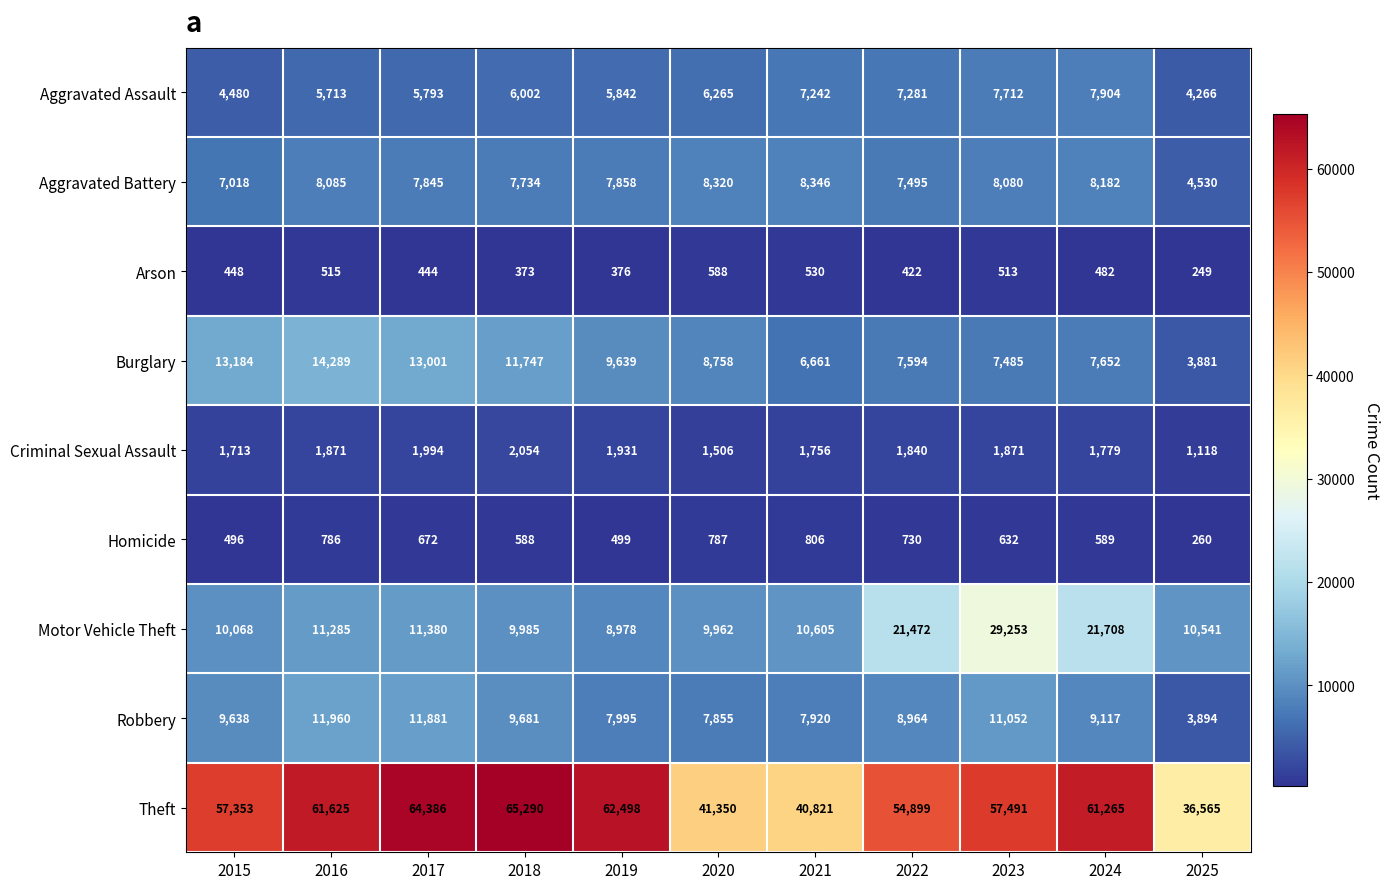

Is it true that Homicide equals 806 at 2021?

True